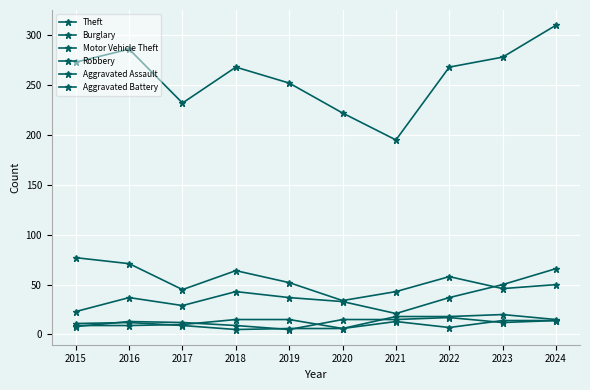

True or false: Motor Vehicle Theft and Aggravated Battery intersect in this chart.

False